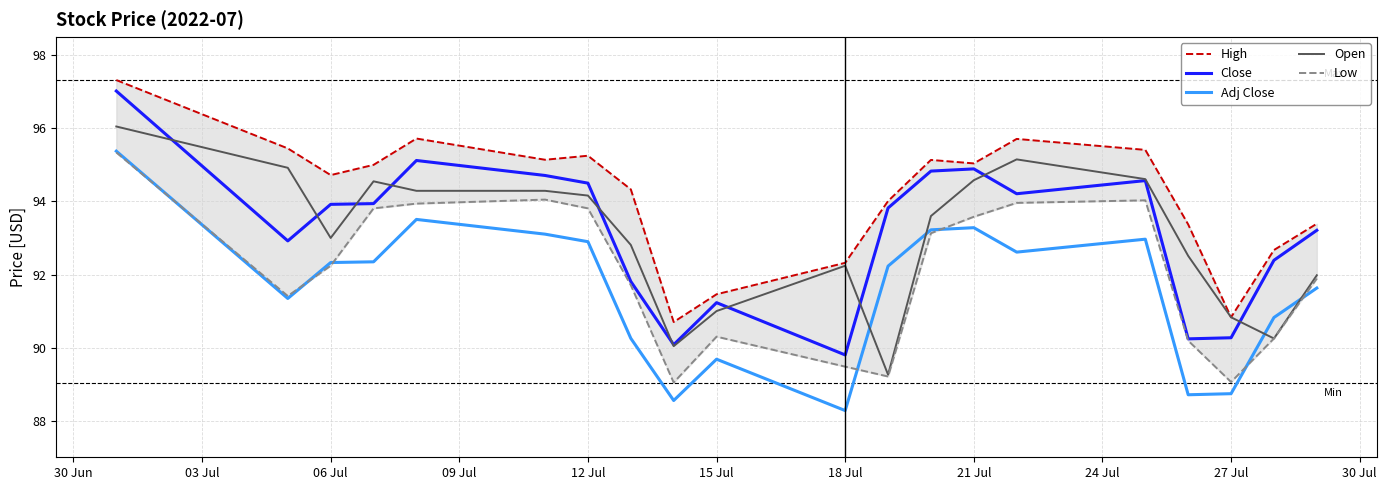

How many categories are shown in the chart?

20